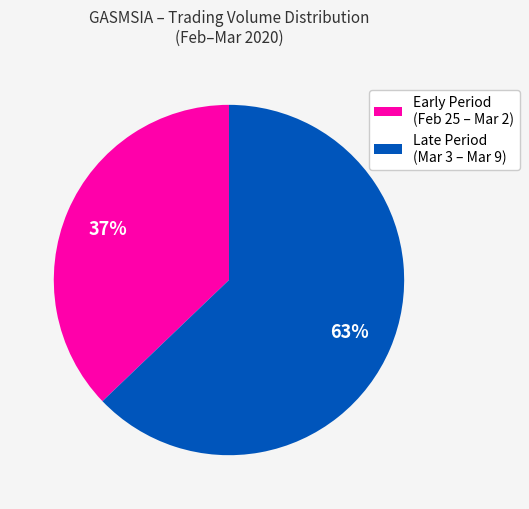

Which has a higher value, Late Period (Mar 3 – Mar 9) or Early Period (Feb 25 – Mar 2)?

Late Period (Mar 3 – Mar 9)